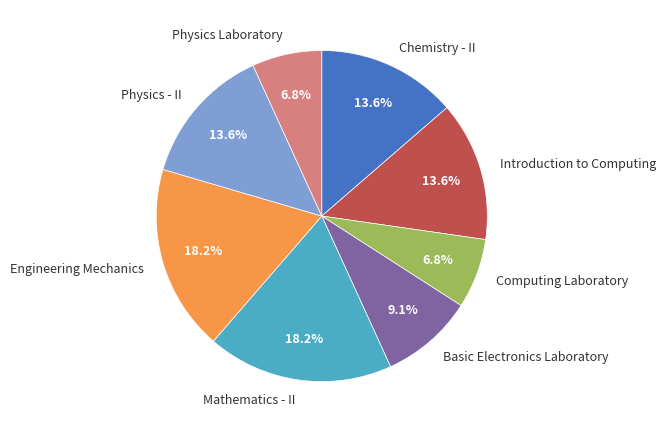

Does Computing Laboratory account for over 50% of the chart?

No